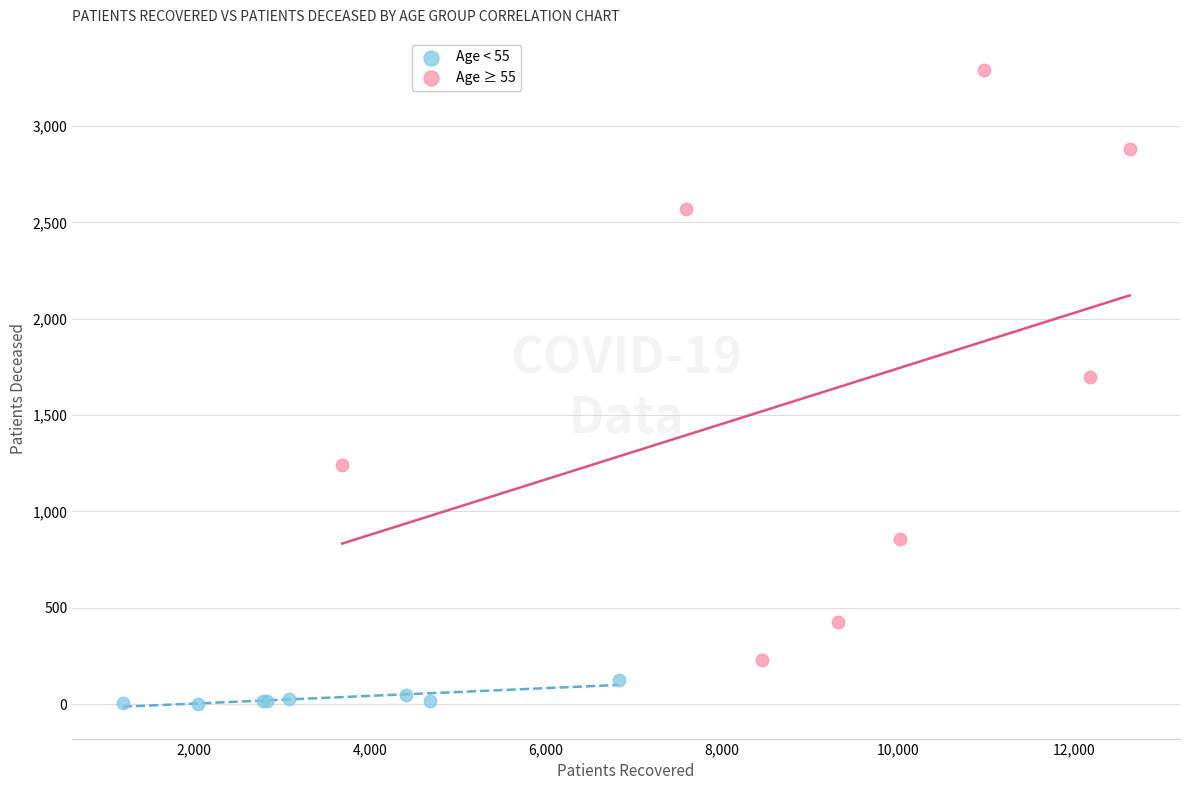

What are all the series names shown in the legend?

Age < 55, Age ≥ 55